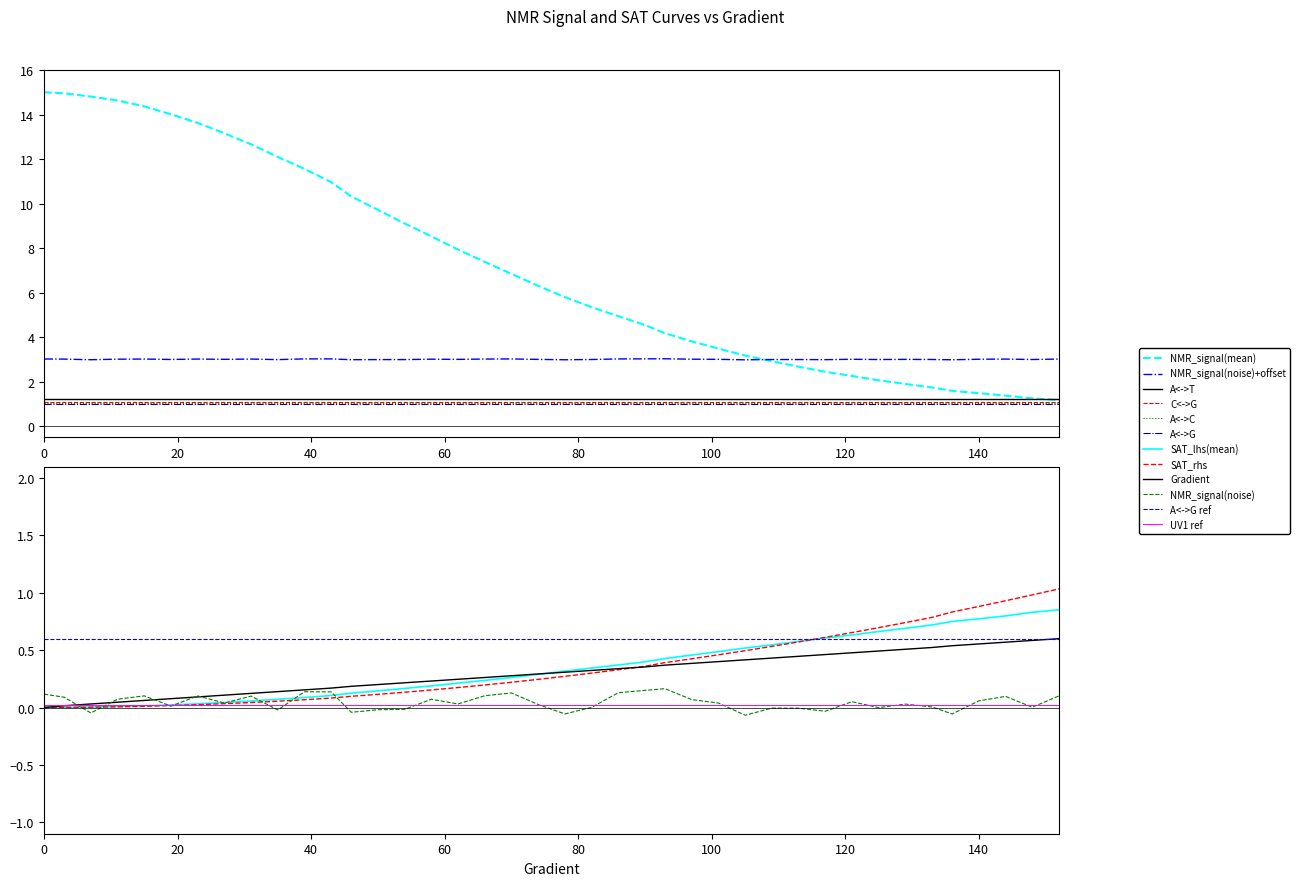

What is the spread (max minus min) of values at 152?

2.4